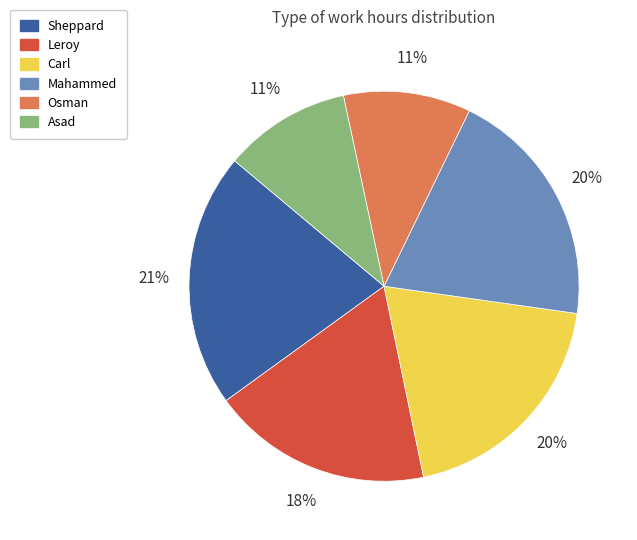

How many slices are in this pie chart?

6